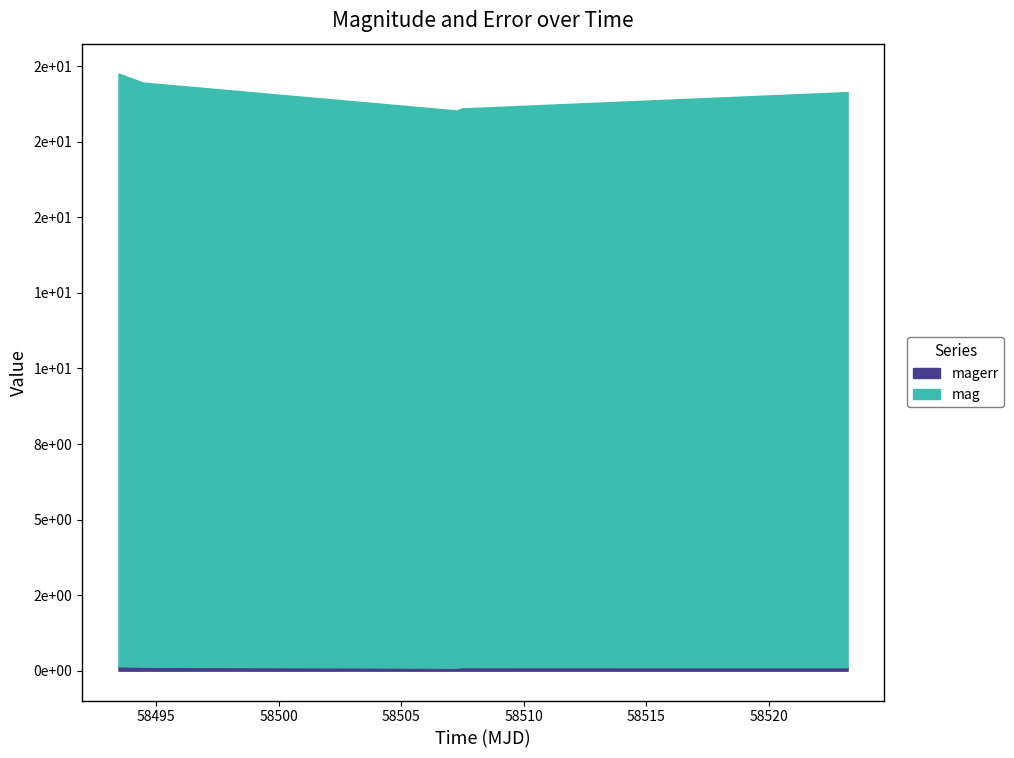

True or false: mag and magerr intersect in this chart.

False